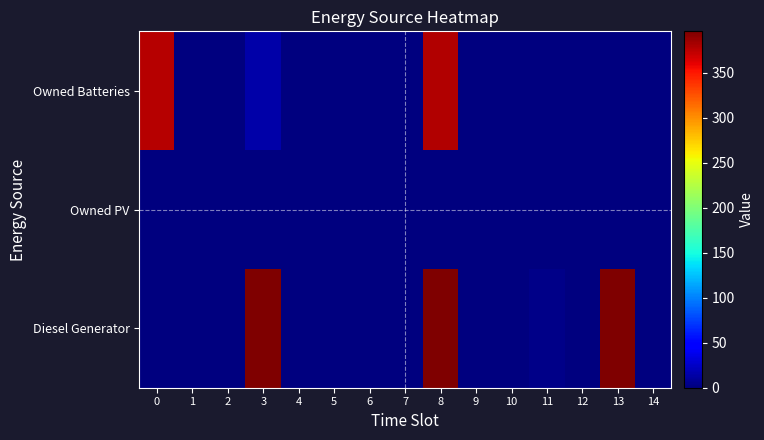

At 4, list the series in order from smallest to largest.

Diesel Generator, Owned PV, Owned Batteries